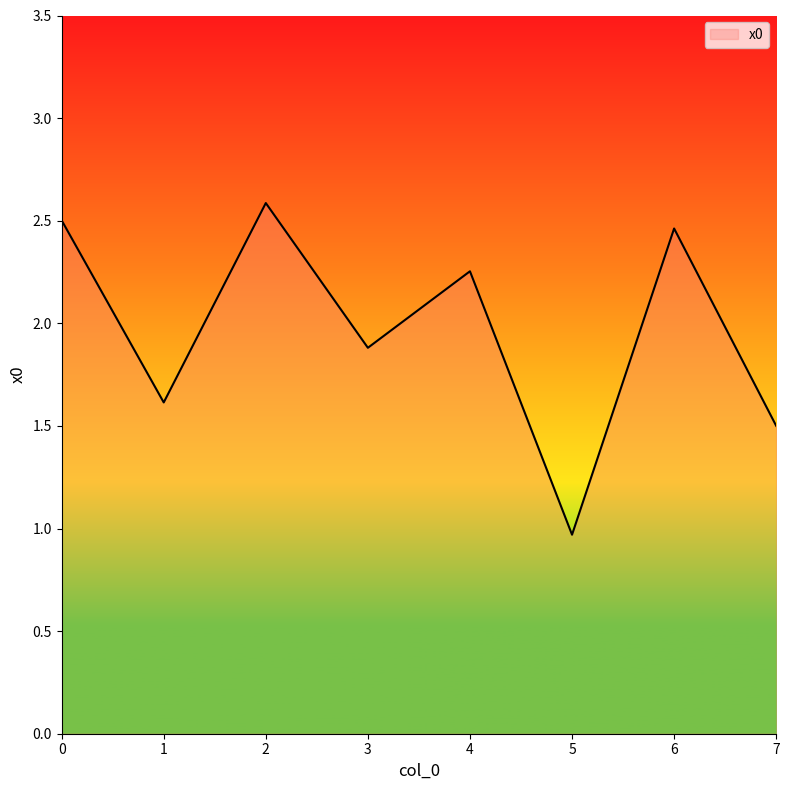

The chart shows a value of 2.5 at 6. True or false?

True